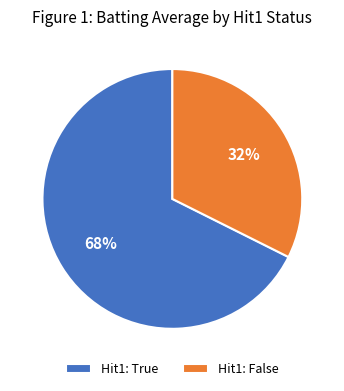

To the nearest percent, what is the average slice percentage?

50%